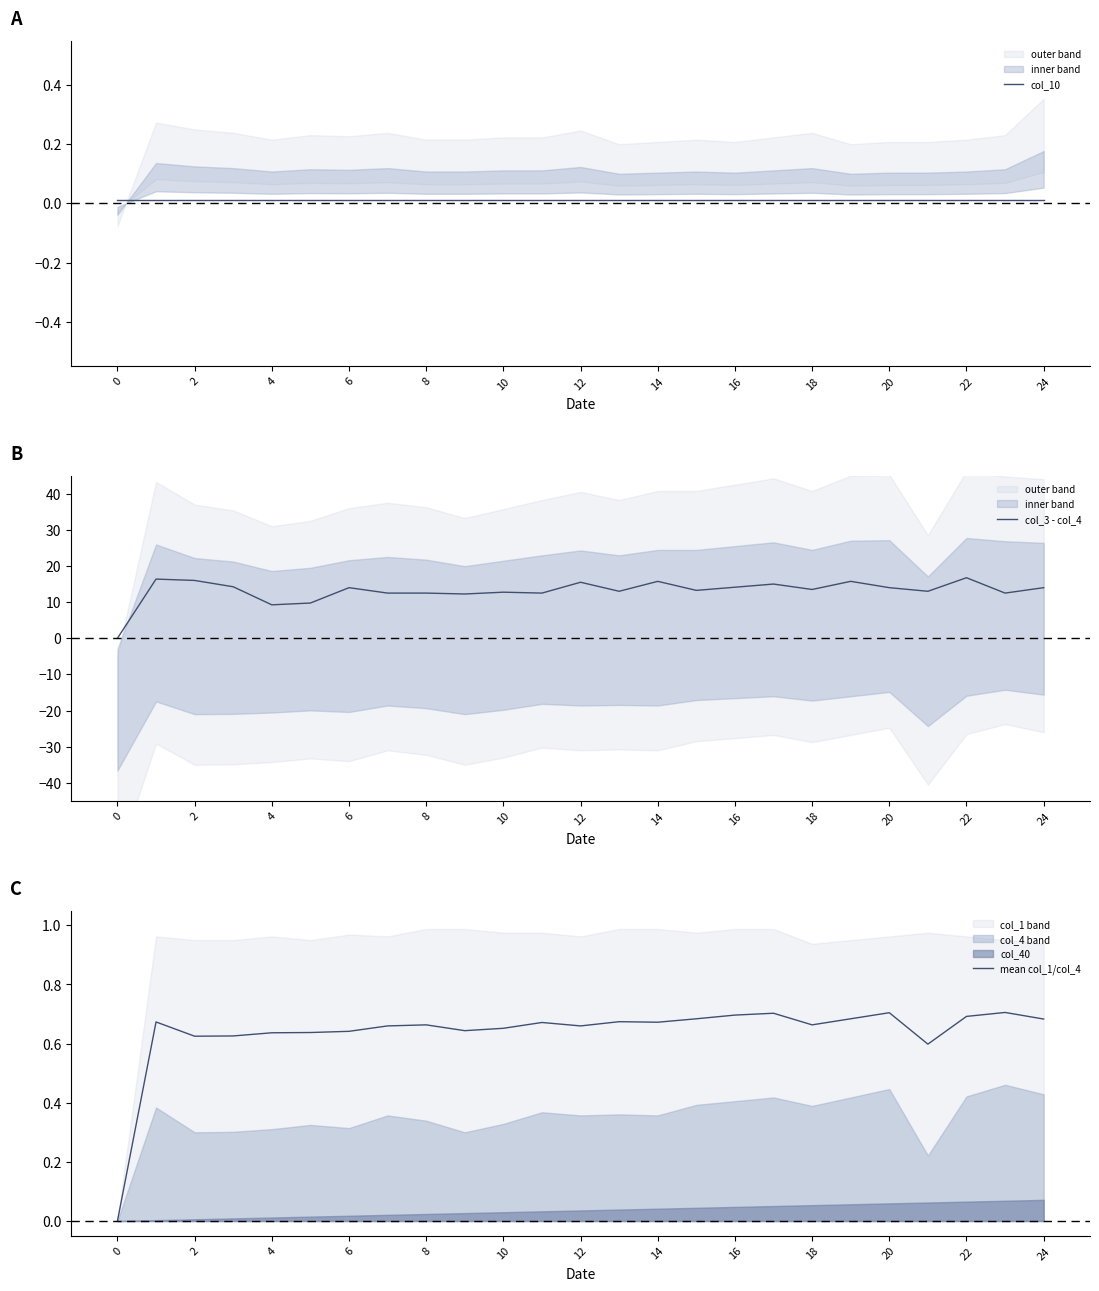

How many positive values does the mean col_1/col_4 series have?

24